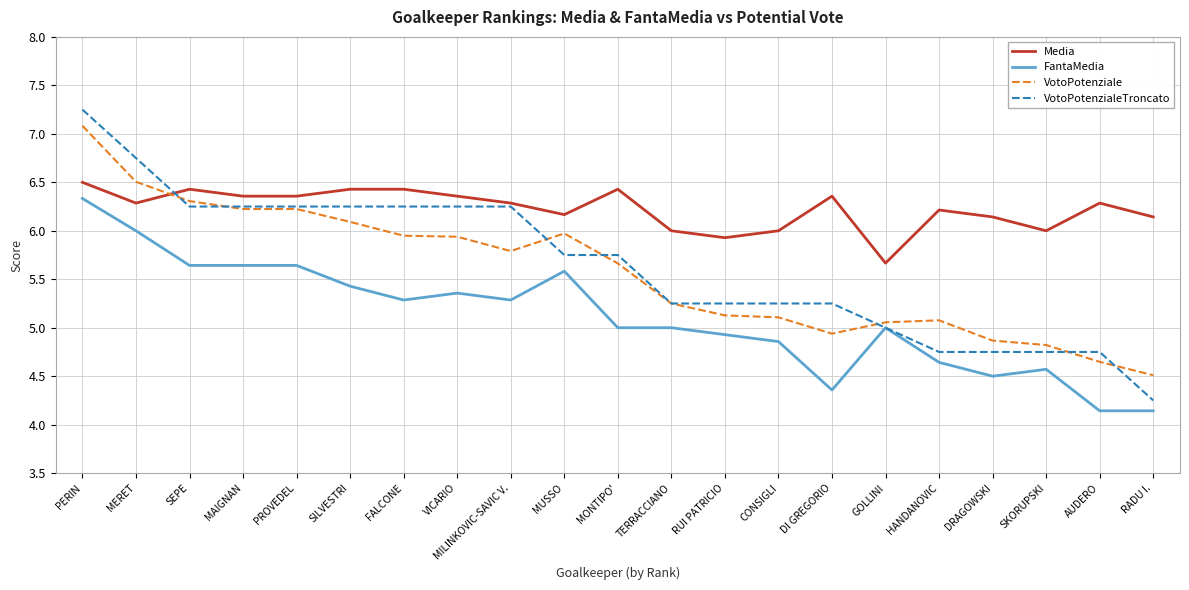

Which series has the largest range (max minus min)?

VotoPotenzialeTroncato